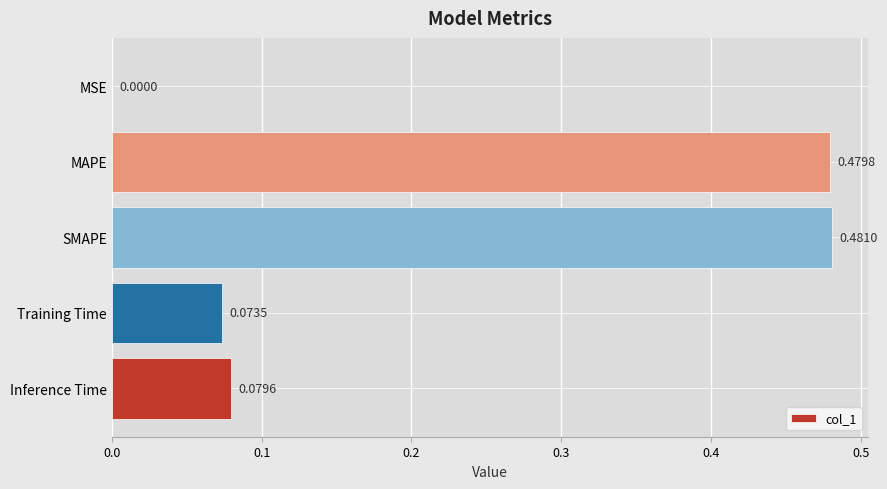

What is the change in value from MSE to MAPE?

+0.5